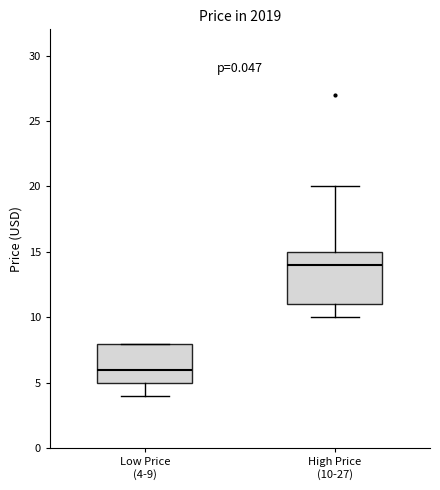

Reading left to right, read every box against the y-axis: the position of its median line, the range the box covers, and the ends of its whiskers. The values are not printed on the chart, so give them approximately, as read against the axis.

Low Price (4-9): median 6, box 5 to 8, whiskers 4 to 8
High Price (10-27): median 14, box 11 to 15, whiskers 10 to 20